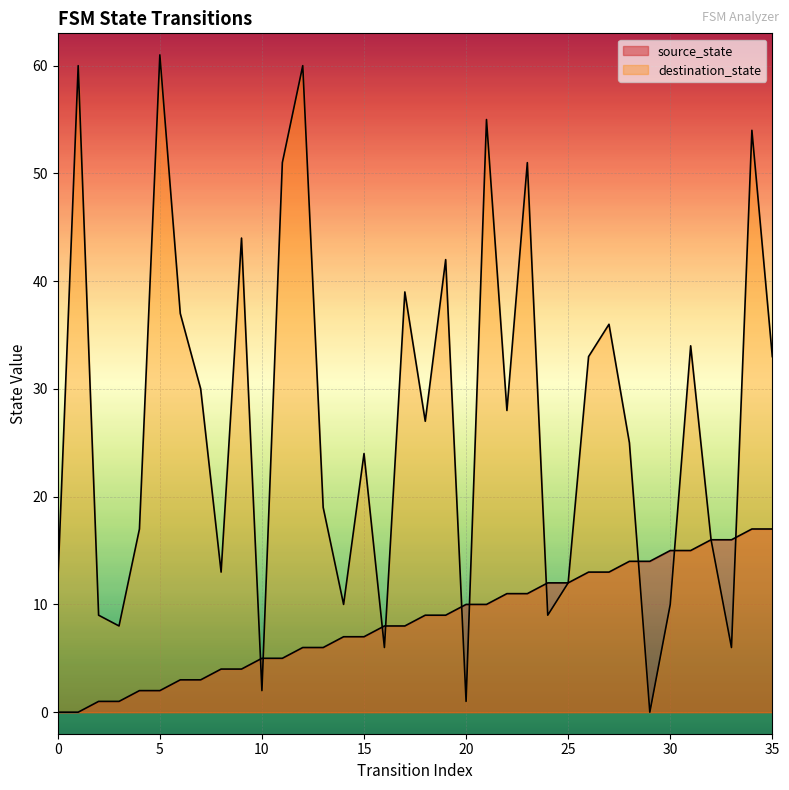

At which label does source_state first exceed 9?

20